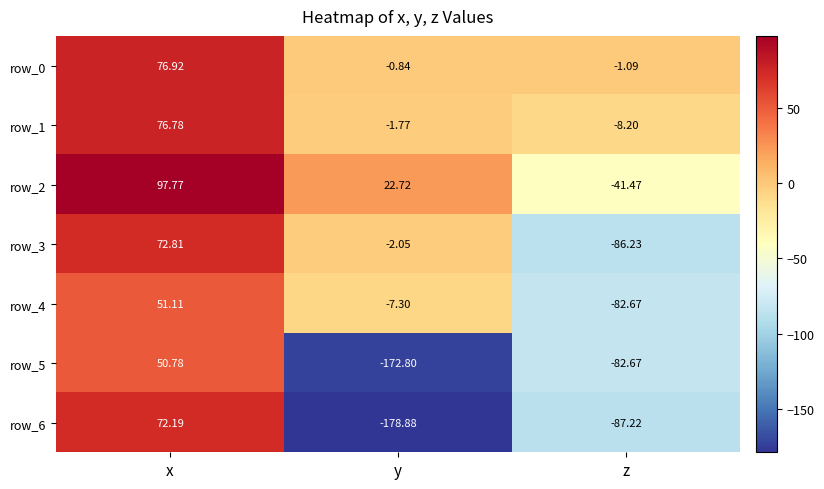

What is the greatest value displayed?

97.8